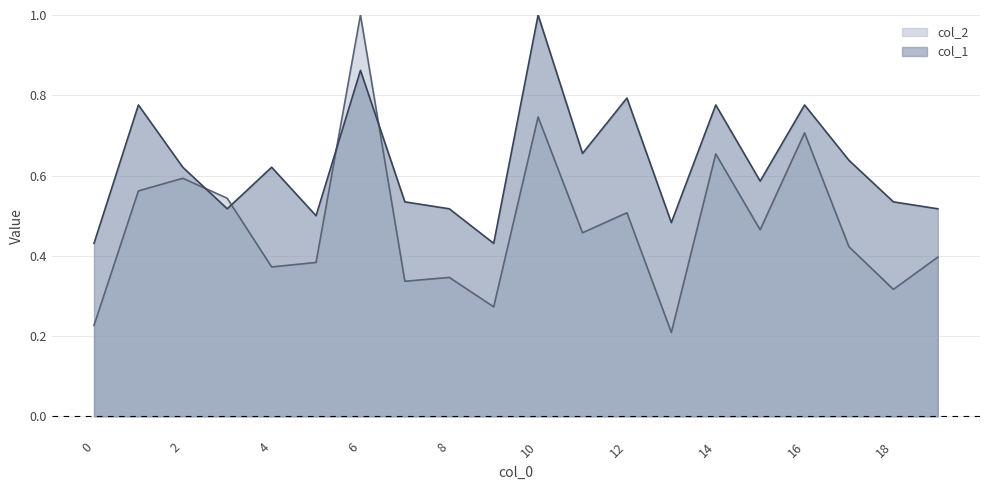

What is the value of the col_2 point at the 15th from the left?

0.7